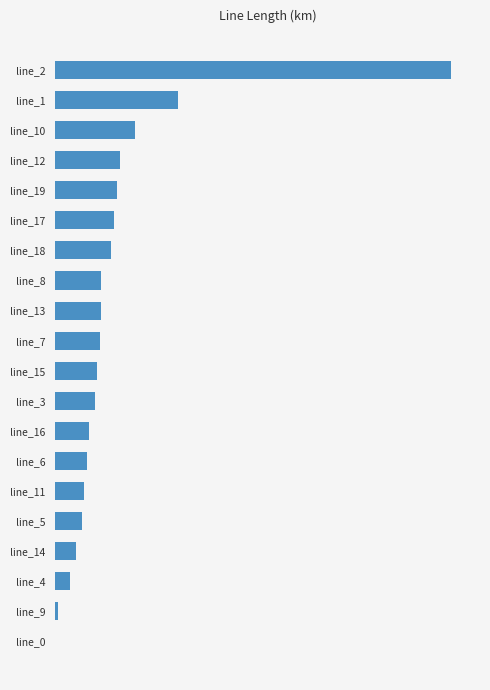

What is the difference between the maximum and minimum values?

0.2